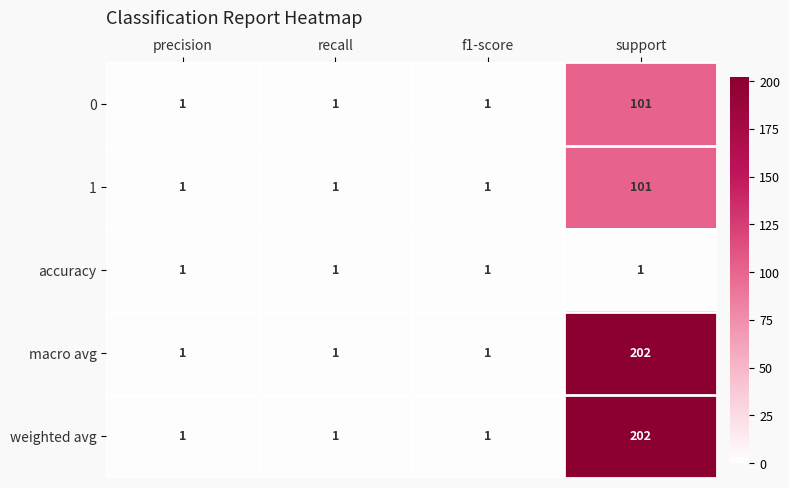

How many macro avg values are between 1 and 202?

4